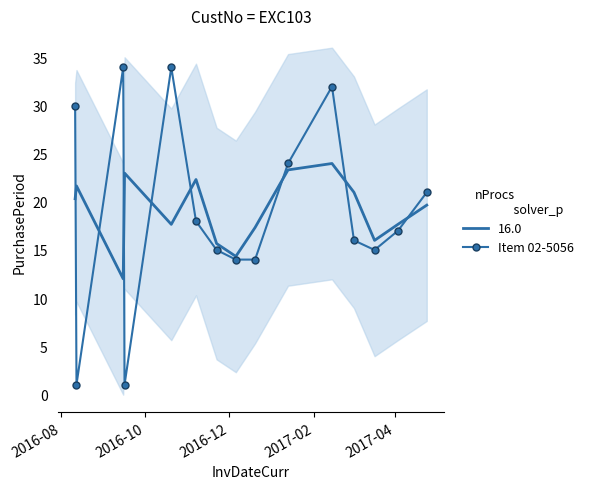

What is the maximum value for 16.0?

24.0